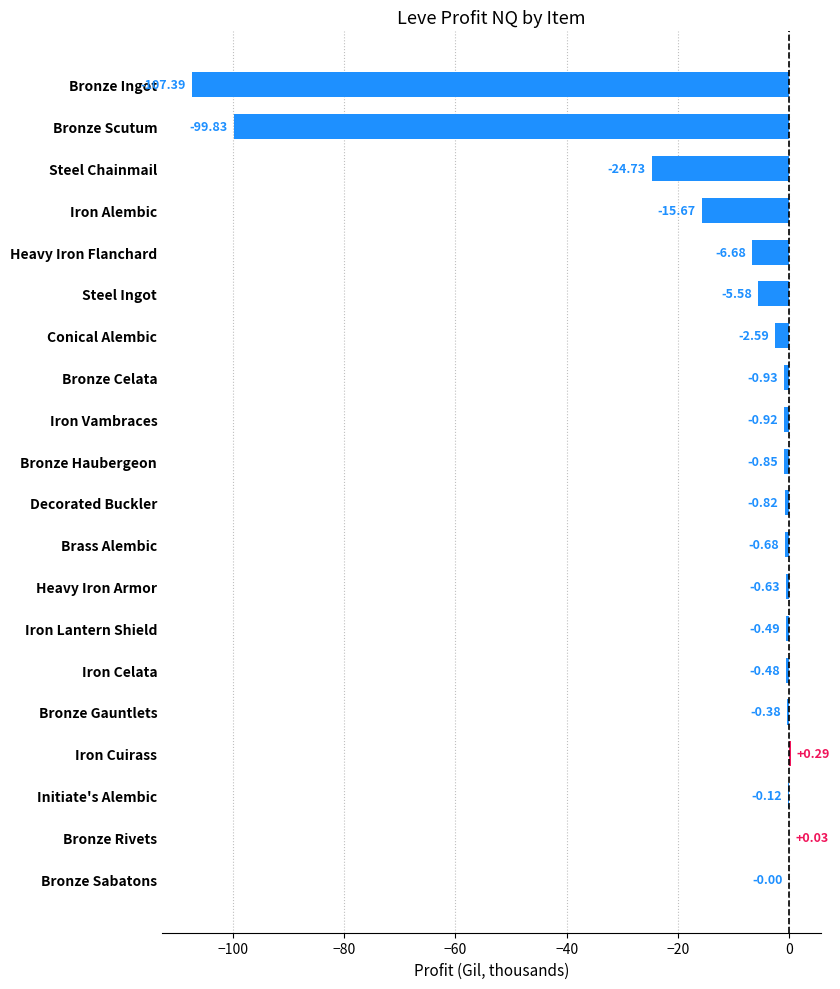

Which has a higher value, Iron Cuirass or Iron Vambraces?

Iron Cuirass